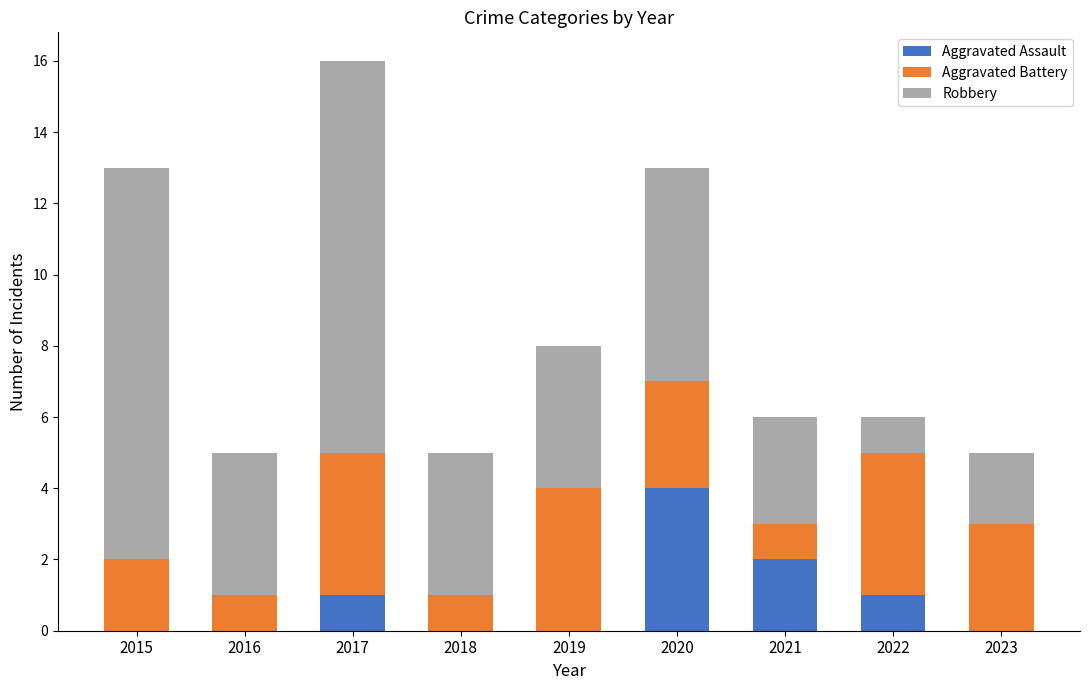

What is the highest value of the Aggravated Assault series?

4